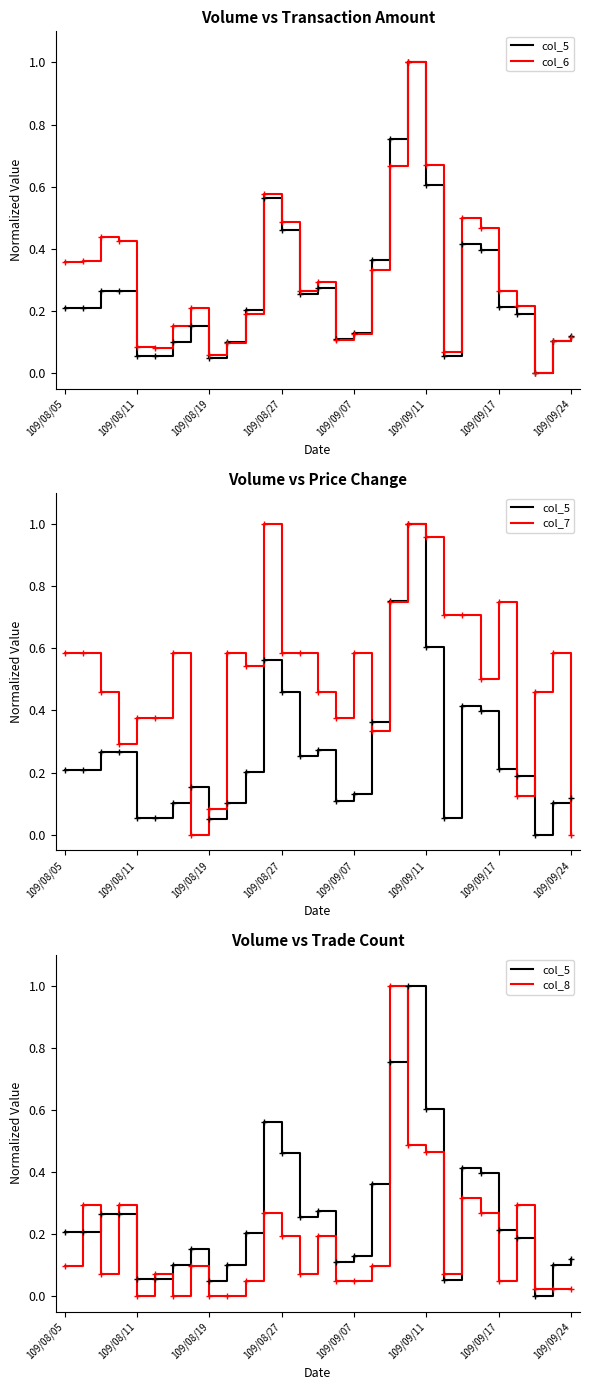

Rank the series by their maximum value, from highest to lowest.

col_5, col_6, col_7, col_8